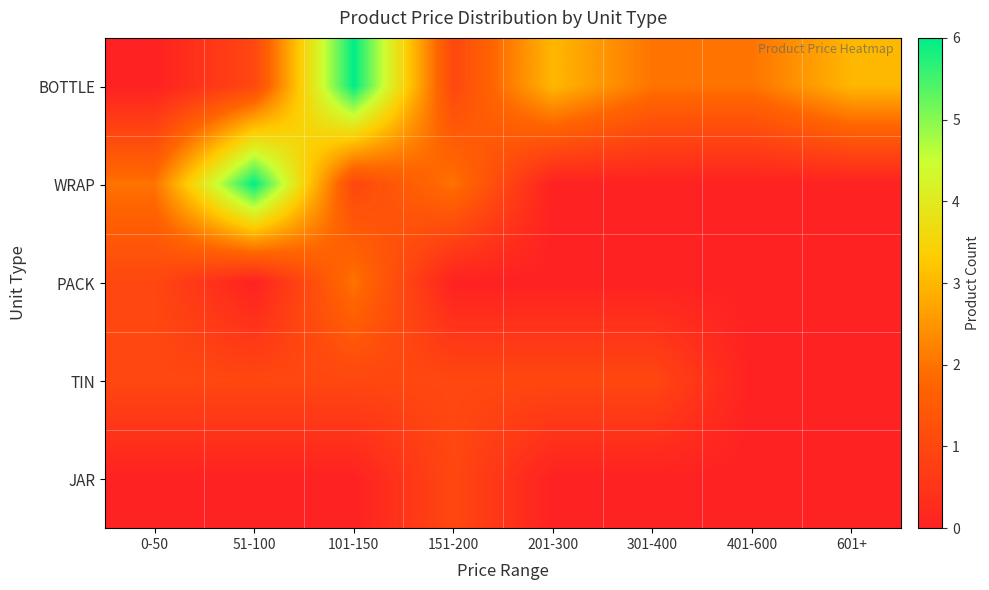

Which series has the largest total across all categories?

BOTTLE